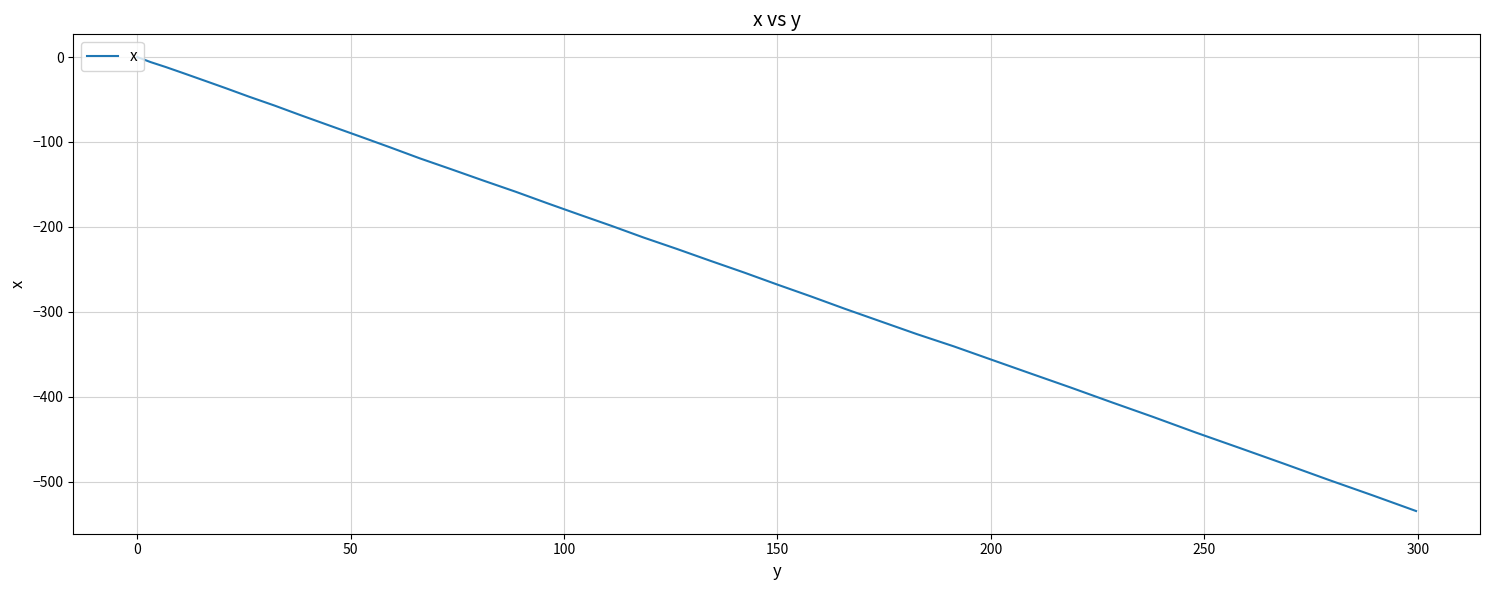

What is the minimum value shown in the chart?

-534.6